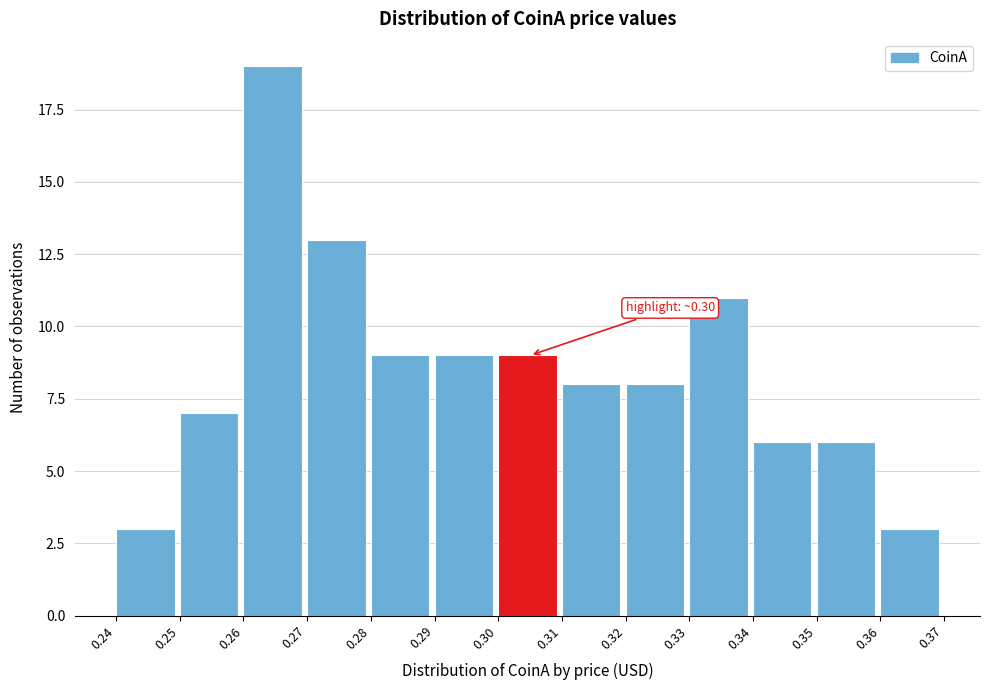

Over which range of the x-axis is the bar tallest?

0.26 to 0.27